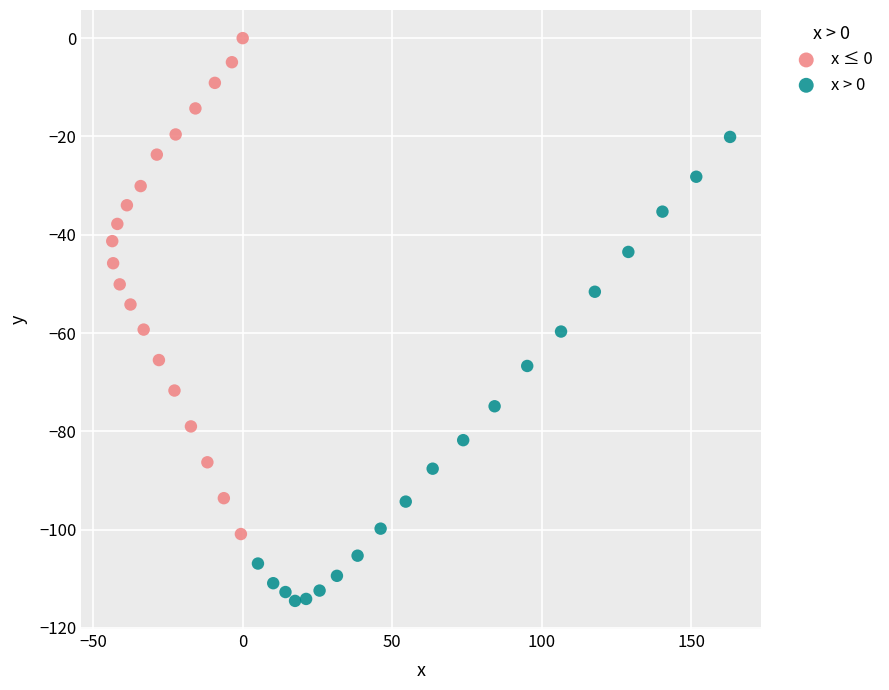

Which series has the largest Y range (max minus min)?

x ≤ 0